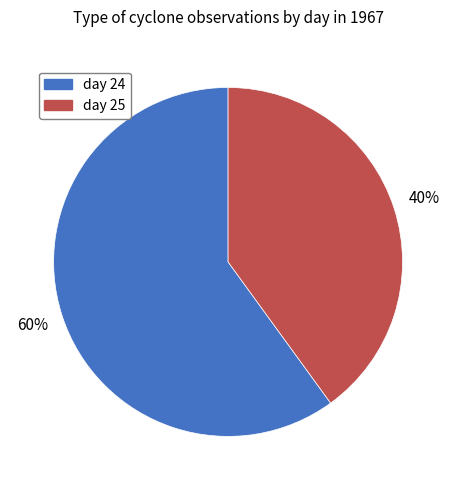

How many slices are in this pie chart?

2